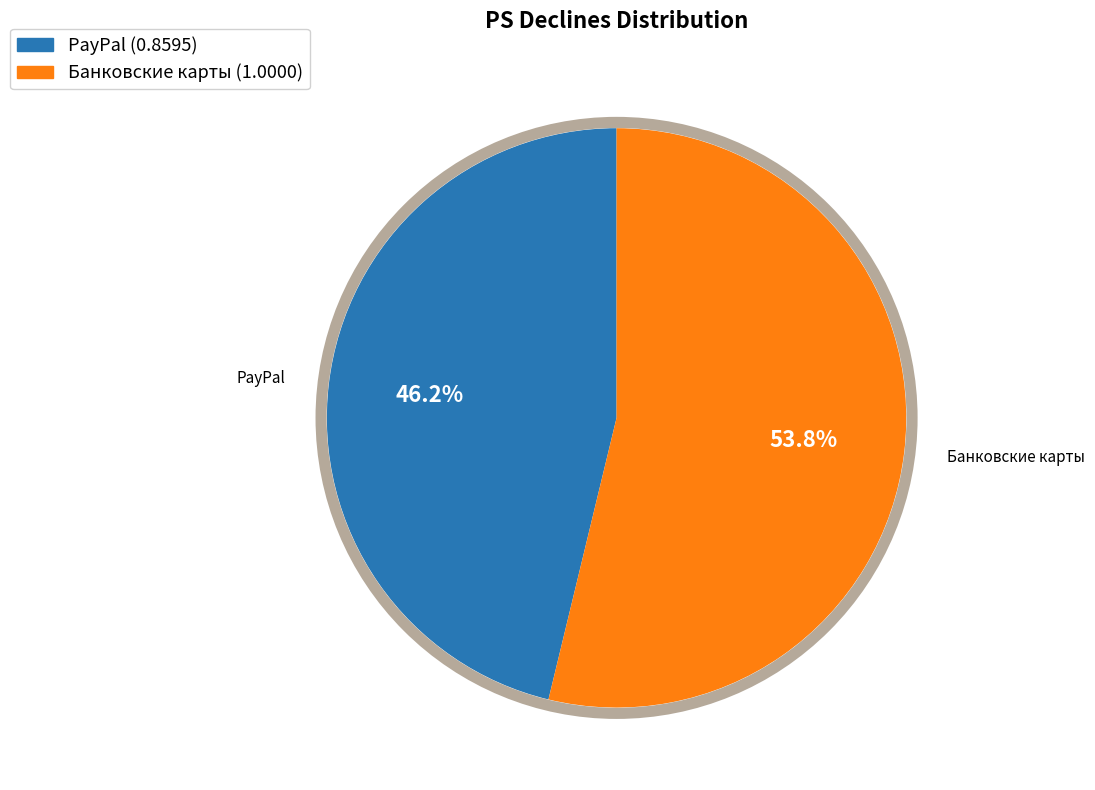

What is the largest slice in the pie chart?

Банковские карты